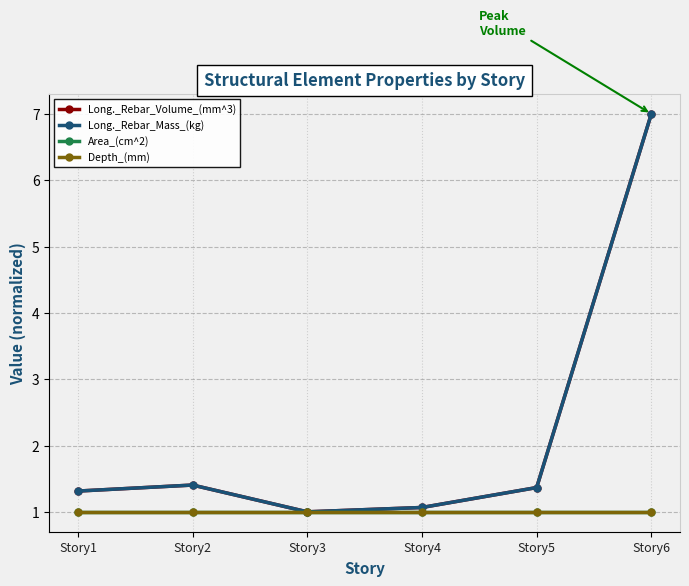

True or false: Depth_(mm) and Long._Rebar_Volume_(mm^3) cross at least once.

False